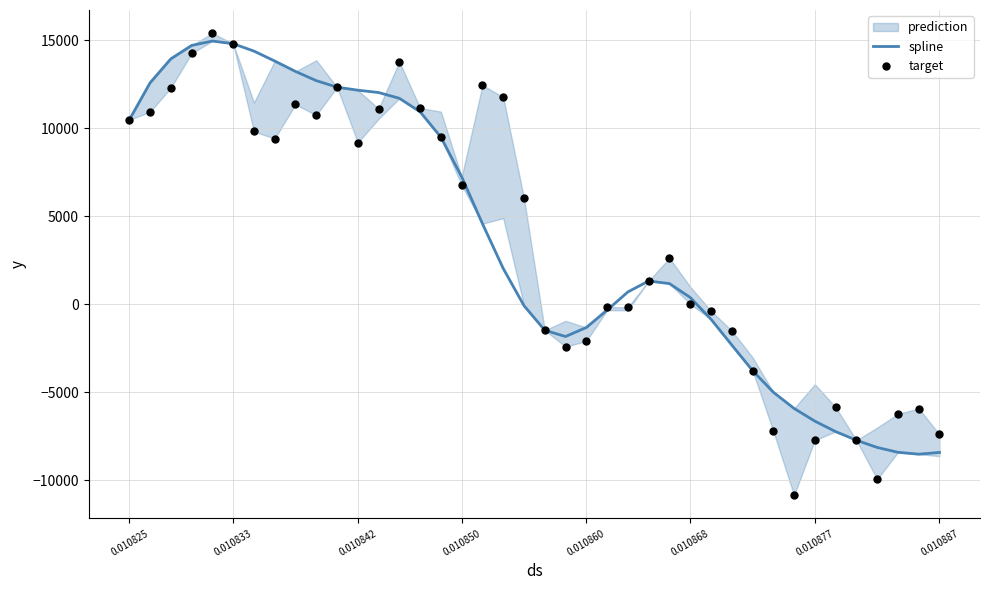

Which series has the widest spread of Y values?

target